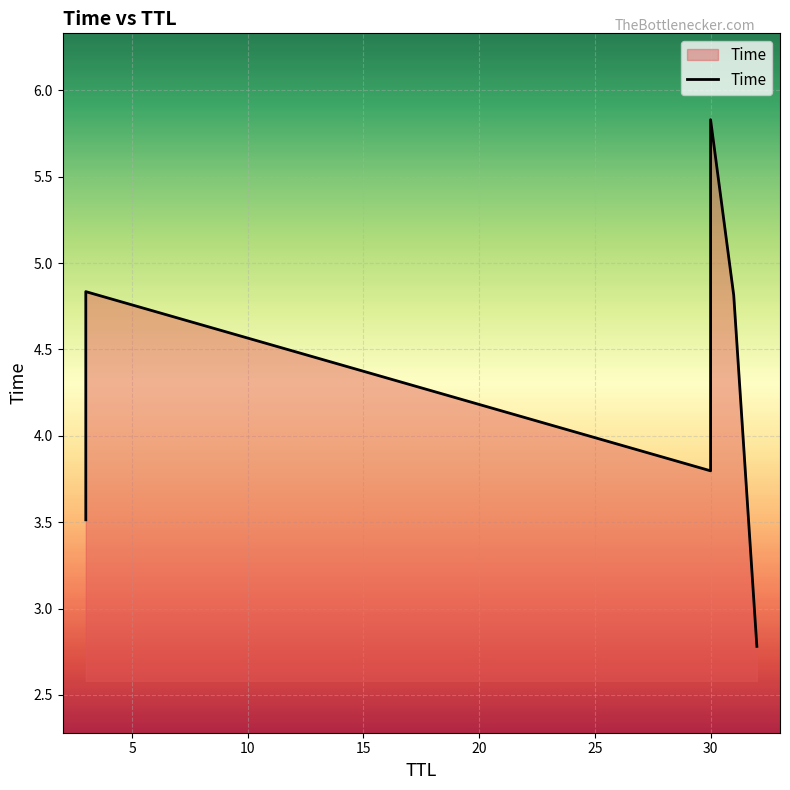

How many distinct data groups are displayed?

1